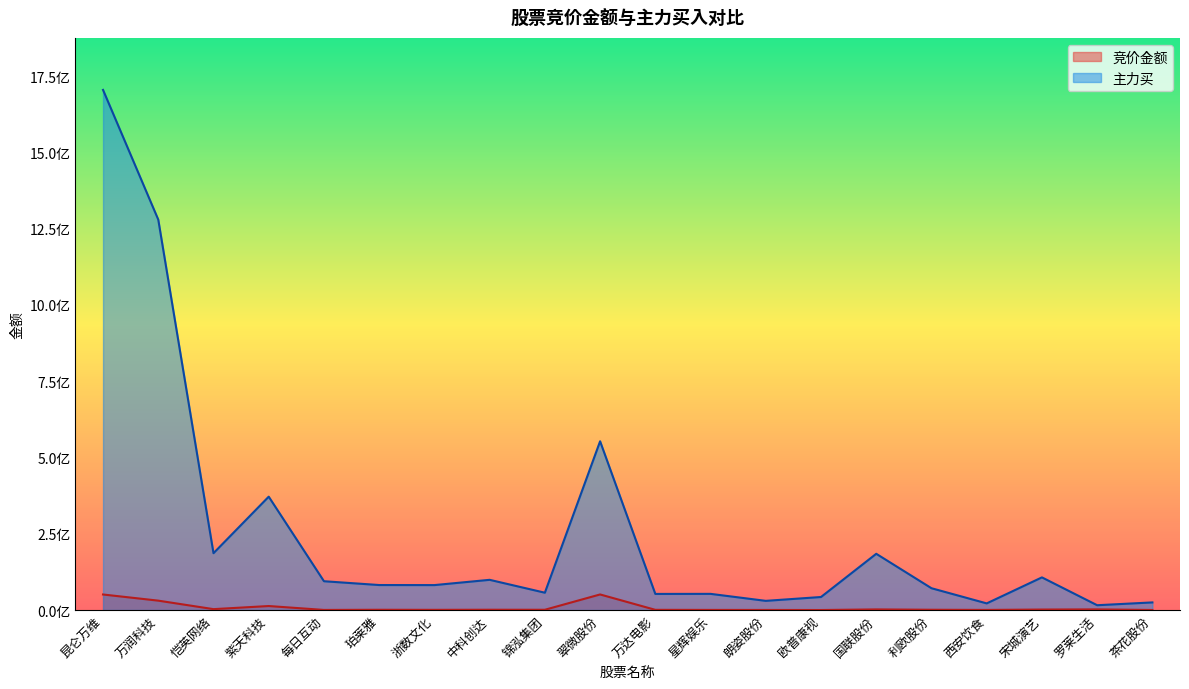

What is the greatest value displayed?

1704973943